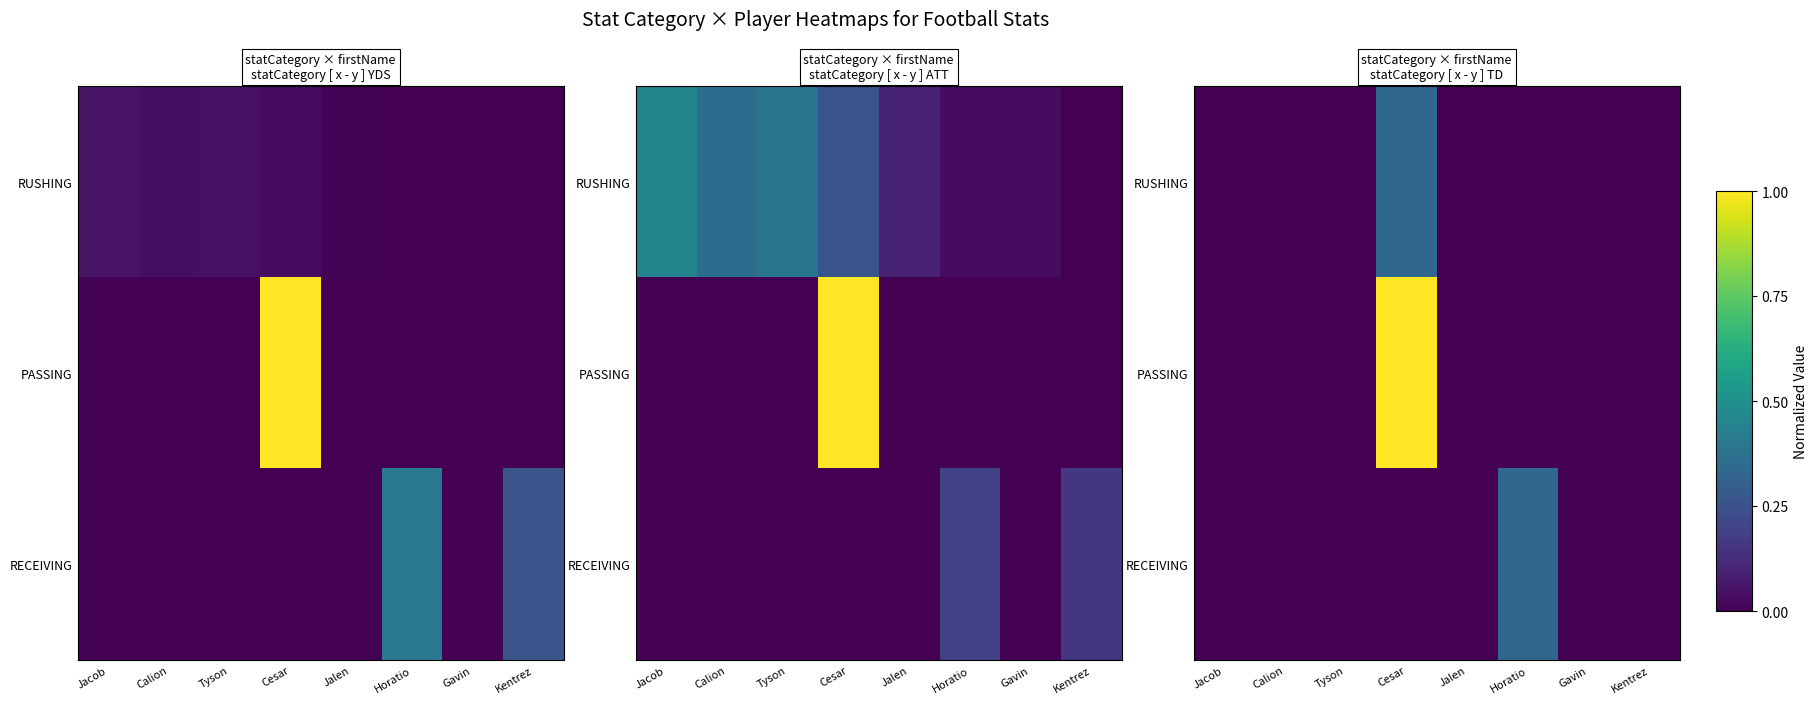

What is the sum of the RECEIVING values at Gavin and Horatio?

0.3